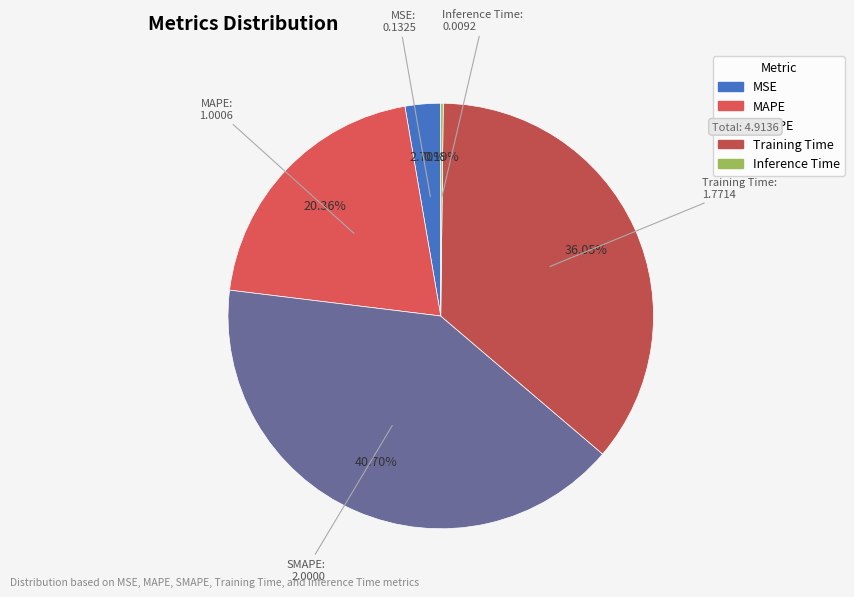

True or false: Training Time accounts for 27% of the total.

False